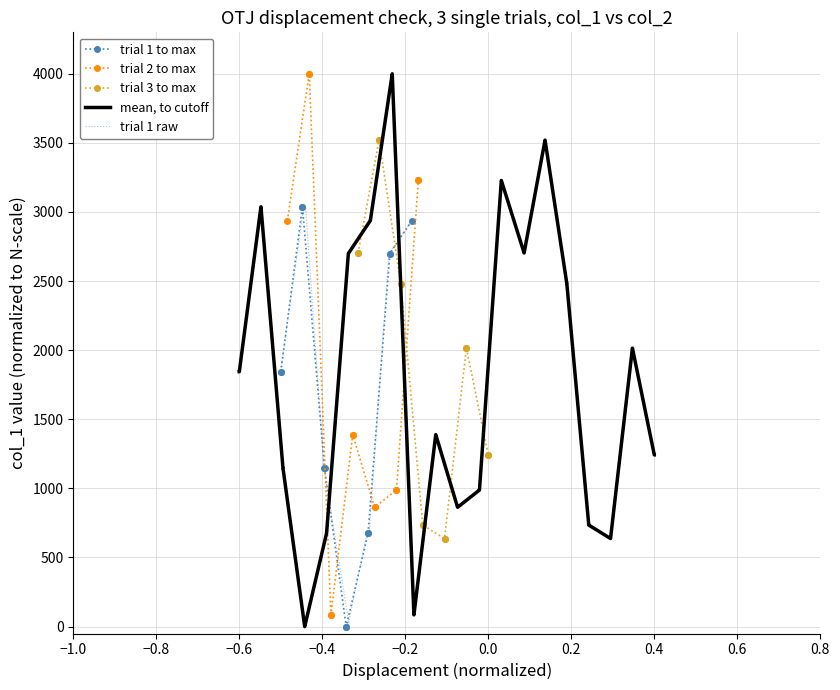

What is the highest value of the mean, to cutoff series?

4000.0